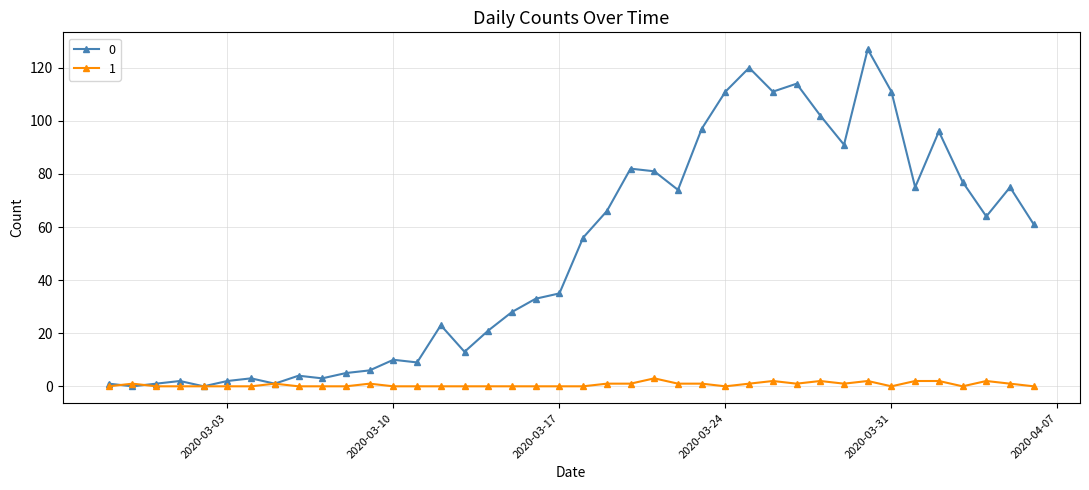

True or false: 1 has more than 1 points higher than both neighbors.

True